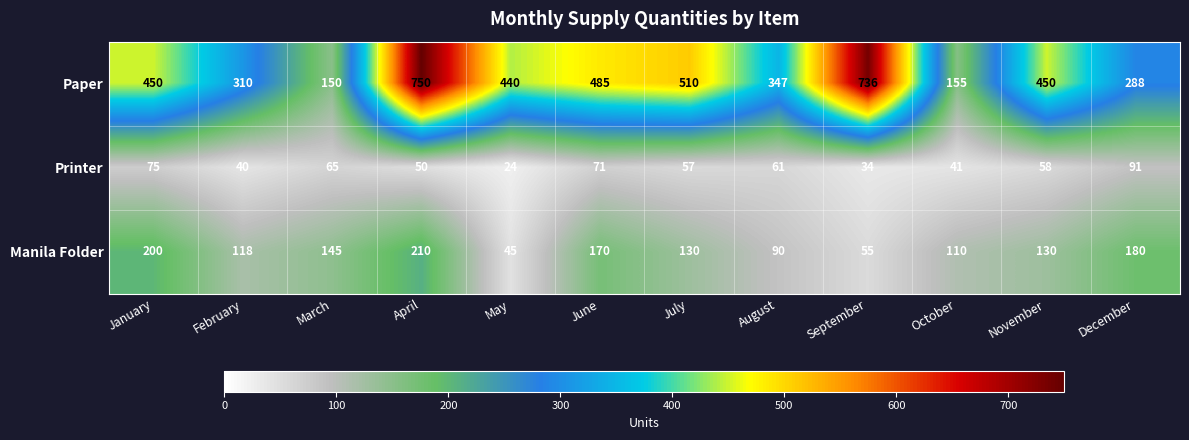

Rank the series by their average value, from highest to lowest.

Paper, Manila Folder, Printer